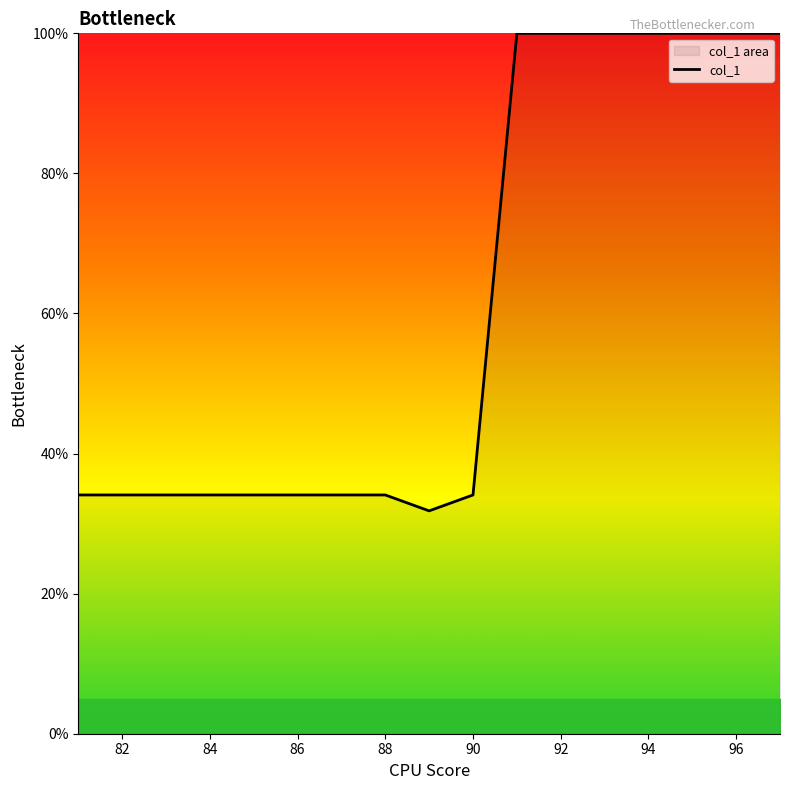

Which has a higher value, 92 or 86?

92